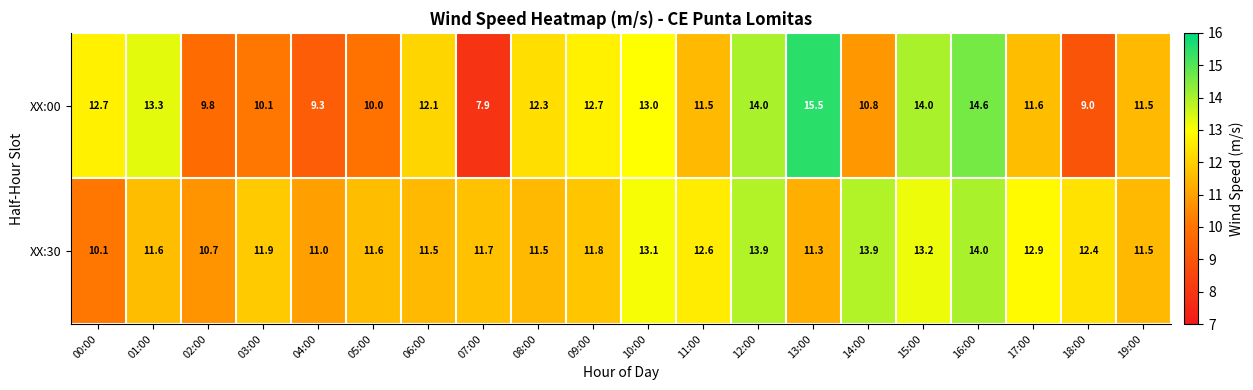

At which label does XX:00 reach its peak?

13:00